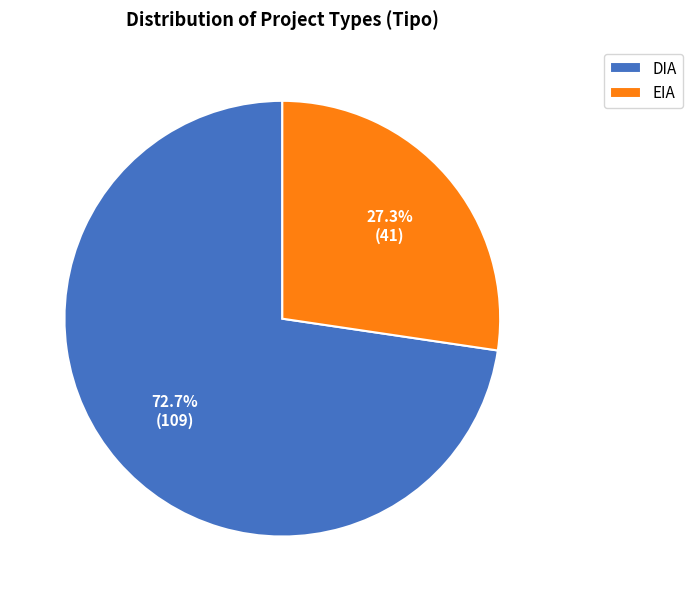

Is it true that EIA is 27% of the pie?

True